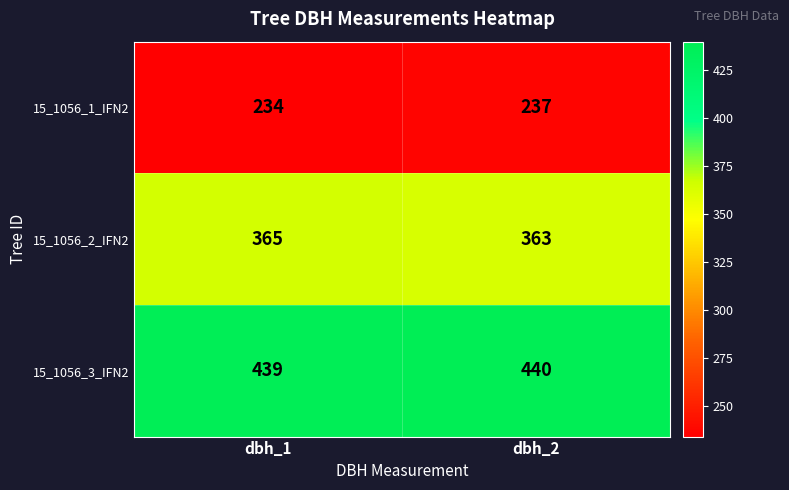

True or false: 15_1056_3_IFN2 has a value of 440 at dbh_2.

True